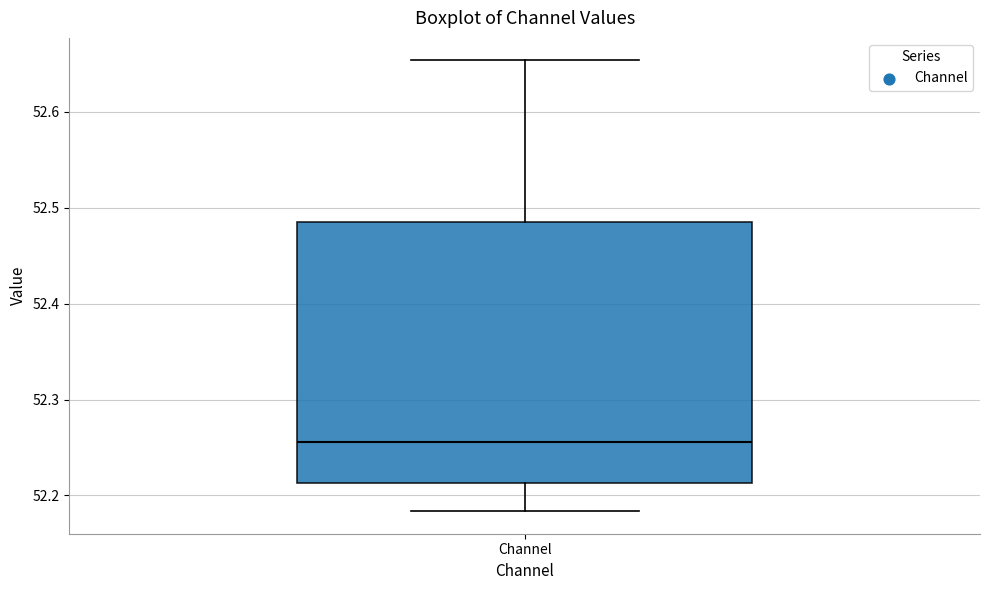

Read this box plot against the y-axis: the position of the median line, the range covered by the box, and the ends of both whiskers. The values are not printed on the chart, so give them approximately, as read against the axis.

median 52.26, box 52.21 to 52.48, whiskers 52.18 to 52.65